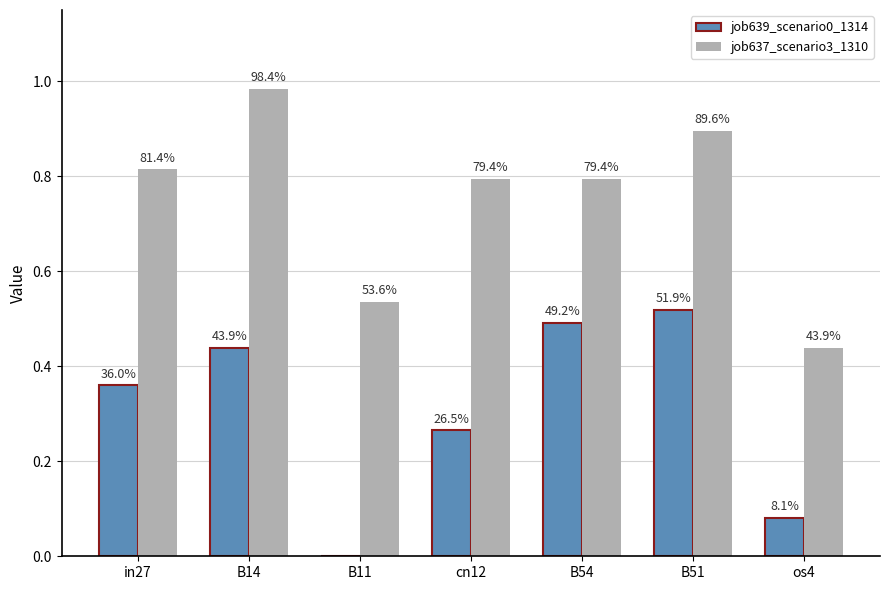

What are all the series names shown in the legend?

job639_scenario0_1314, job637_scenario3_1310